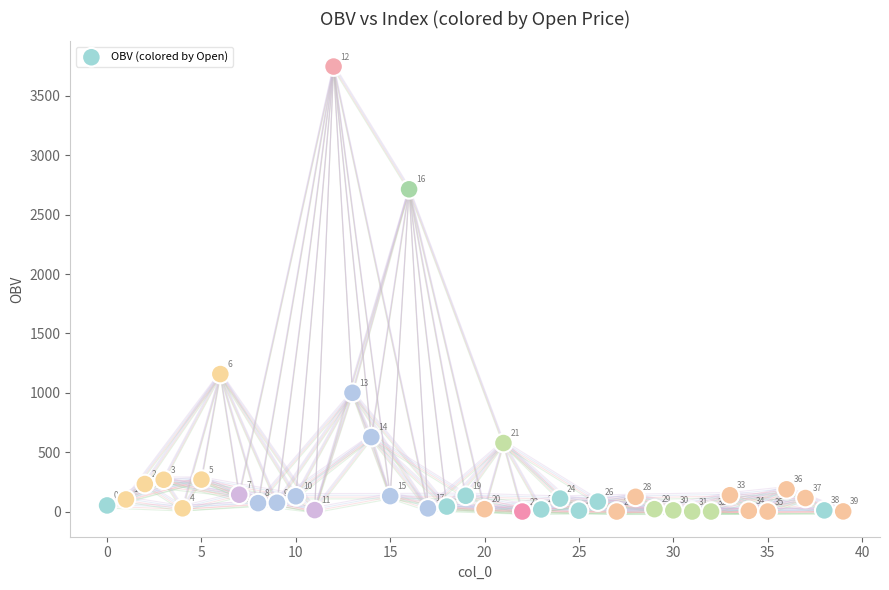

What is the range of Y values (max minus min)?

3746.9